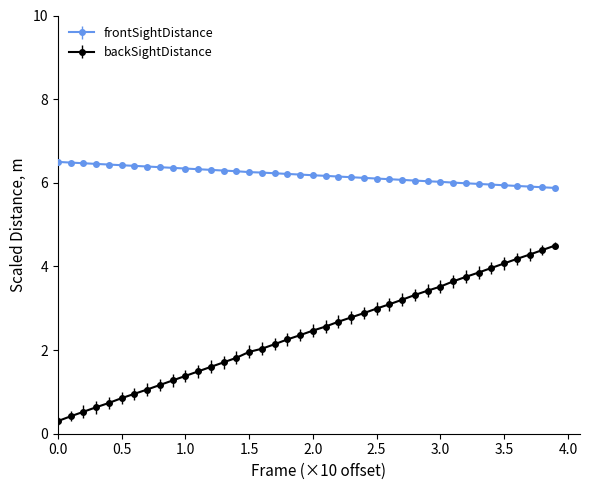

Which series has the widest spread of values?

backSightDistance